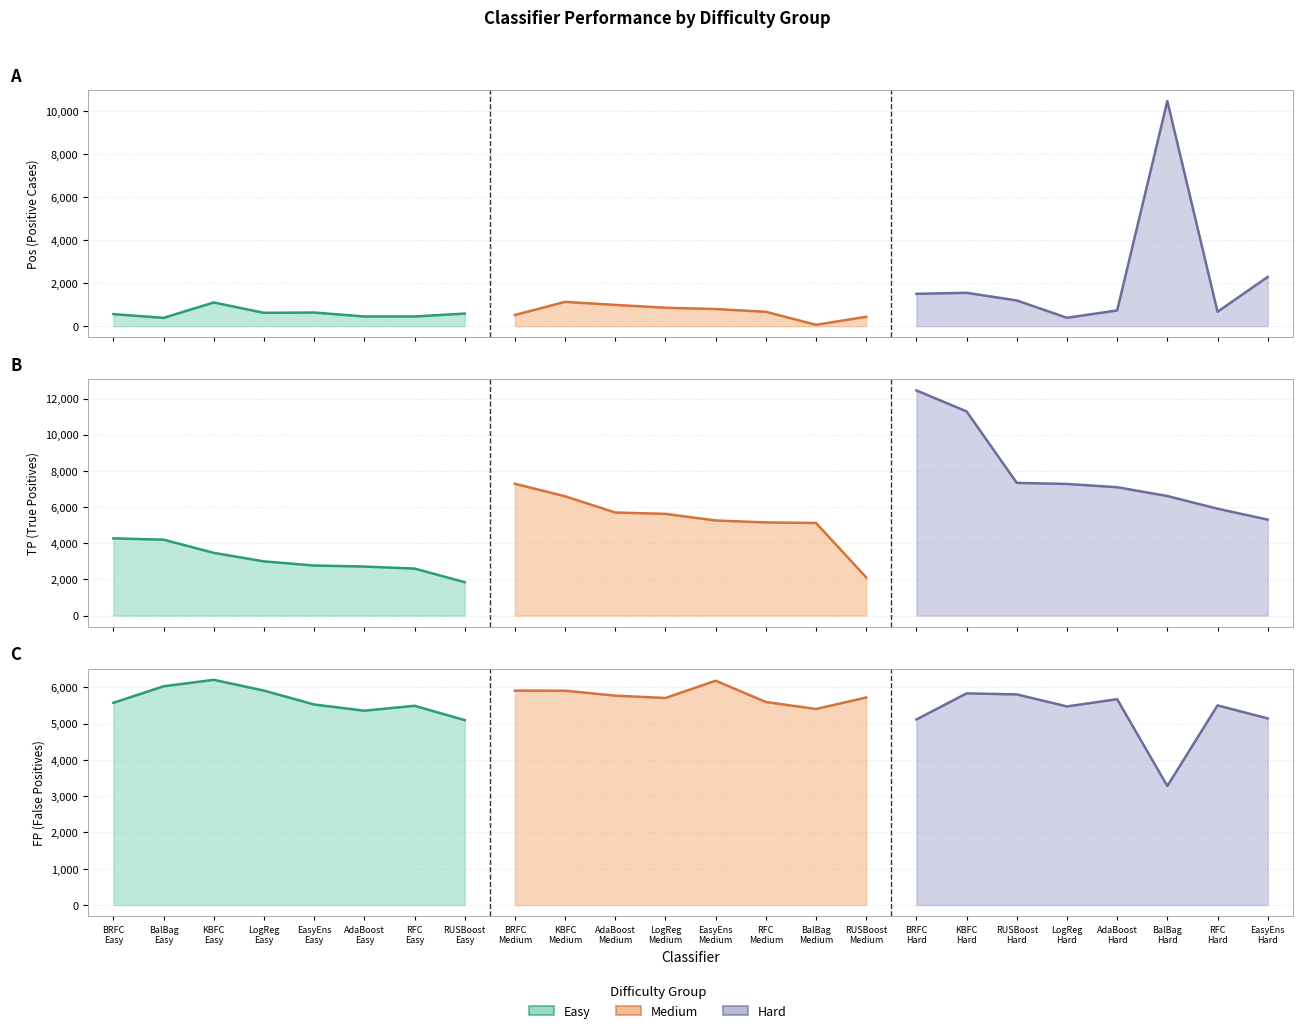

Which series ends up on top after the final intersection of FP and TP?

TP